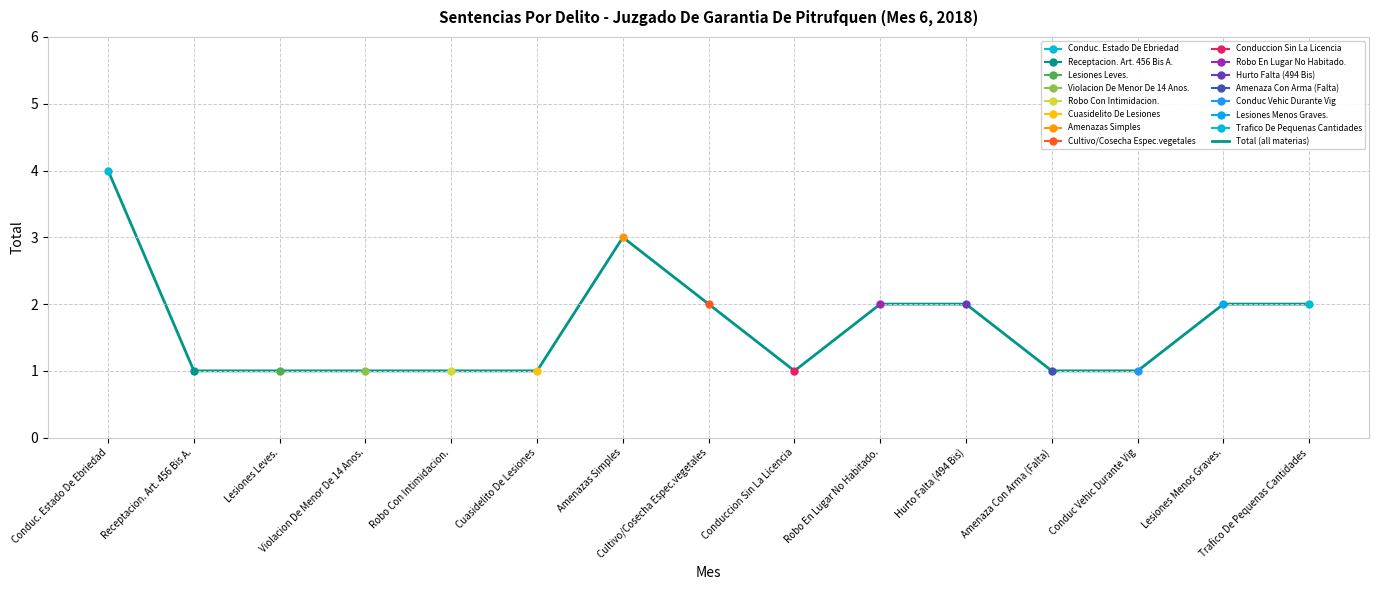

The value at Amenaza Con Arma (Falta) is 0. True or false?

False